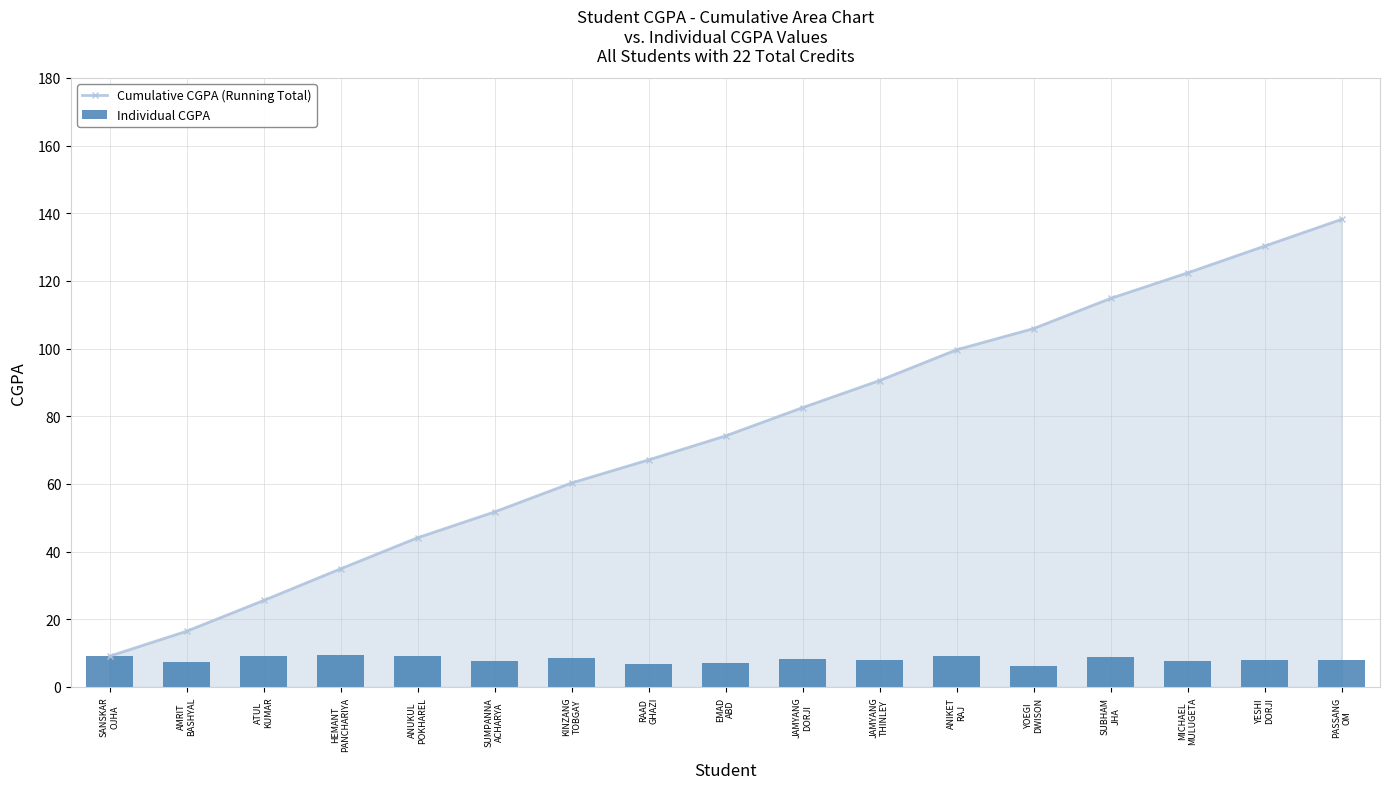

List the labels in order of Individual CGPA value, largest first.

HEMANT
PANCHARIYA, ANUKUL
POKHAREL, SANSKAR
OJHA, ATUL
KUMAR, ANIKET
RAJ, SUBHAM
JHA, KINZANG
TOBGAY, JAMYANG
DORJI, JAMYANG
THINLEY, YESHI
DORJI, PASSANG
OM, SUMPANNA
ACHARYA, MICHAEL
MULUGETA, AMRIT
BASHYAL, EMAD
ABD, RAAD
GHAZI, YOEGI
DWISON